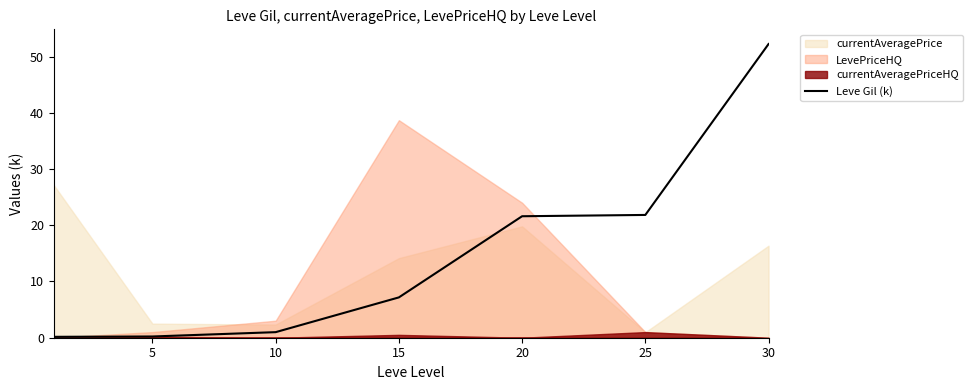

Does the chart have visible grid lines?

No